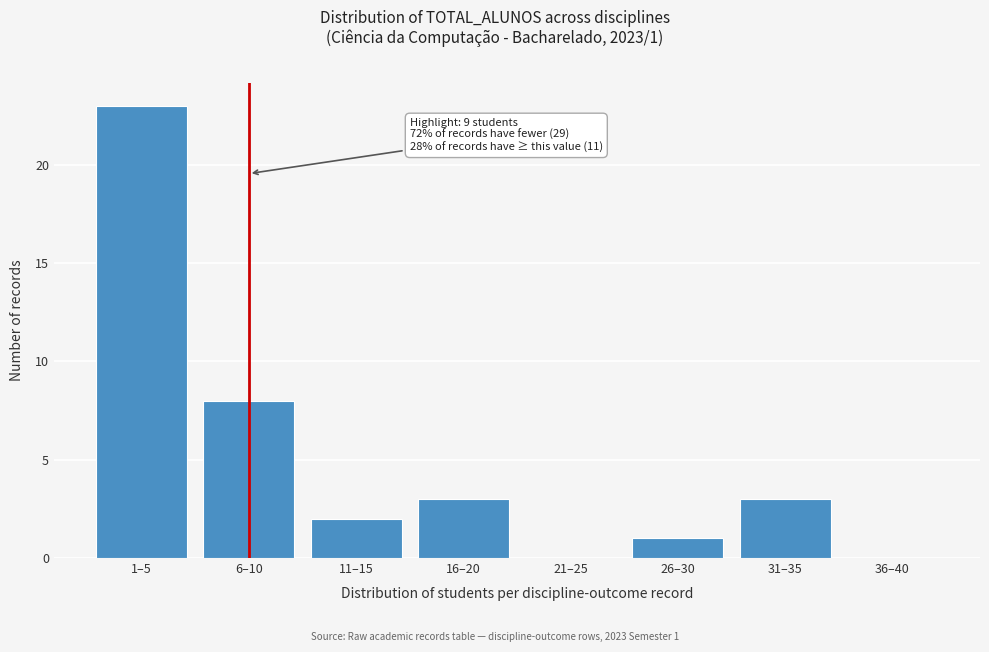

Reading right to left, what are all the values shown in this chart?

36–40=0	31–35=3	26–30=1	21–25=0	16–20=3	11–15=2	6–10=8	1–5=23